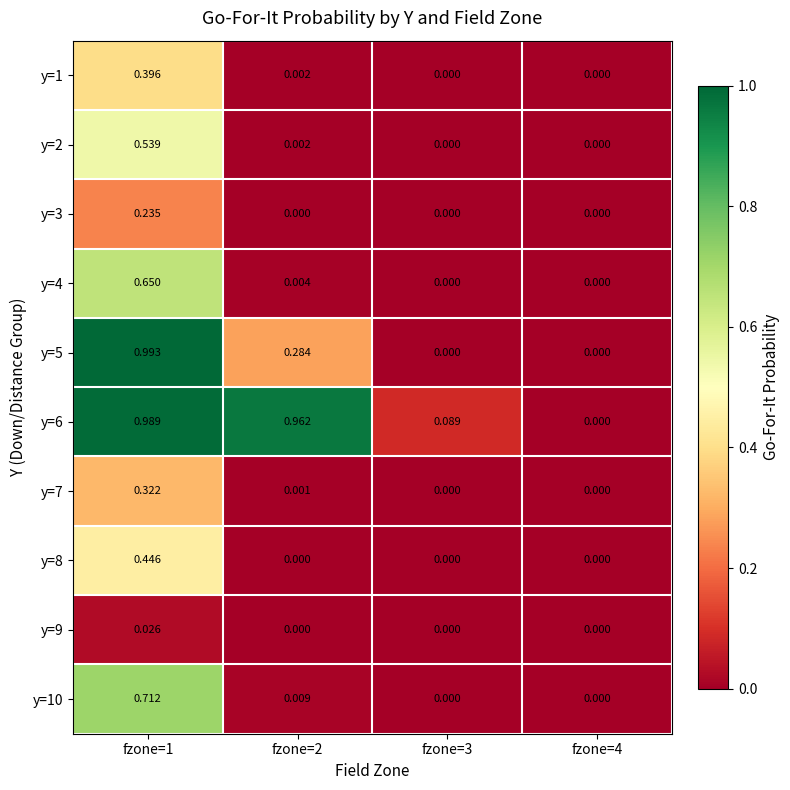

Is the value of y=6 at fzone=1 greater than the value of y=10 at fzone=3?

Yes